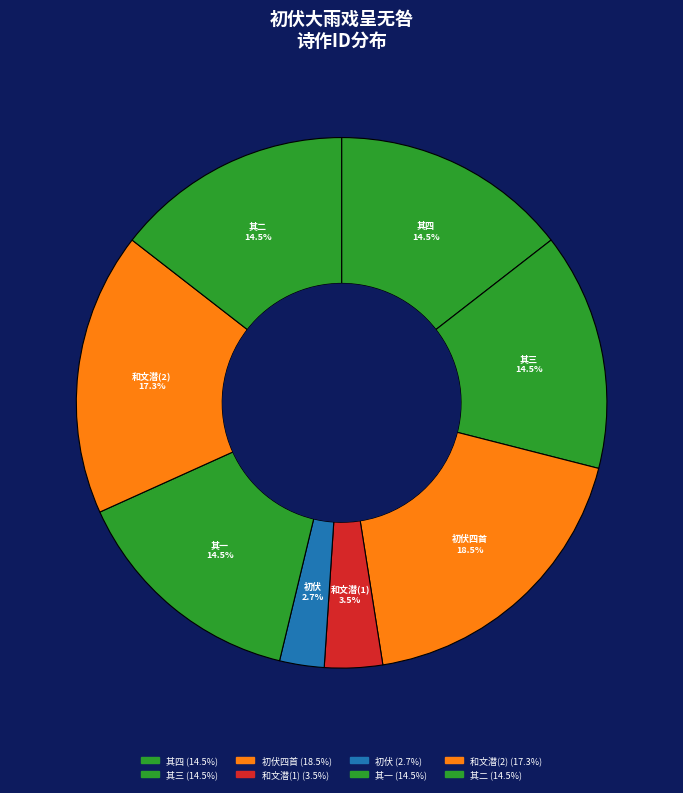

Which has a higher value, 和文潜(1) or 初伏四首?

初伏四首